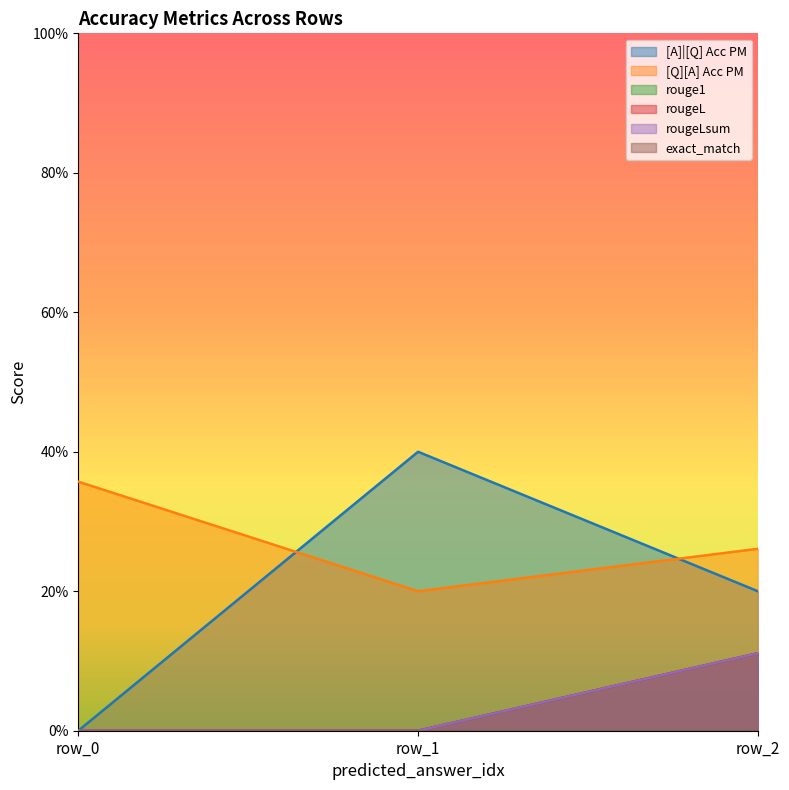

How many positive values does the rougeLsum series have?

1